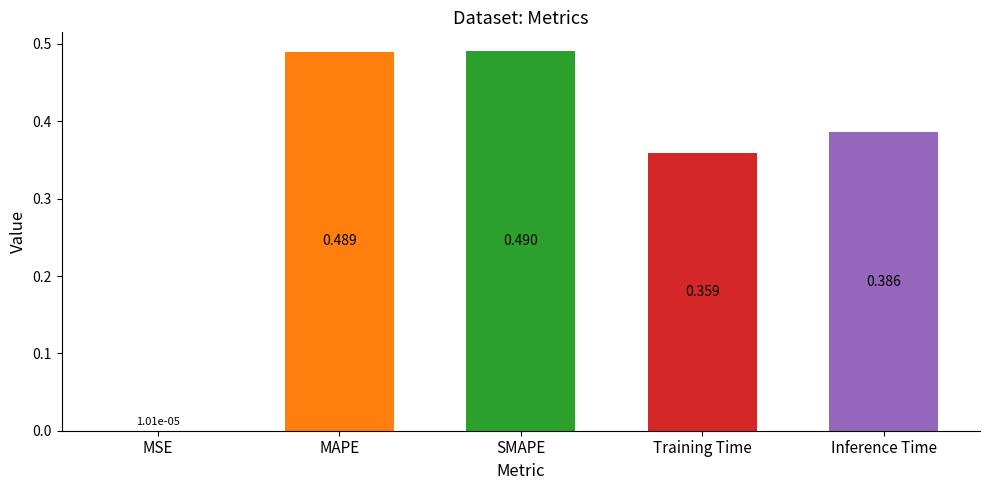

The chart shows a value of 0.1 at Training Time. True or false?

False